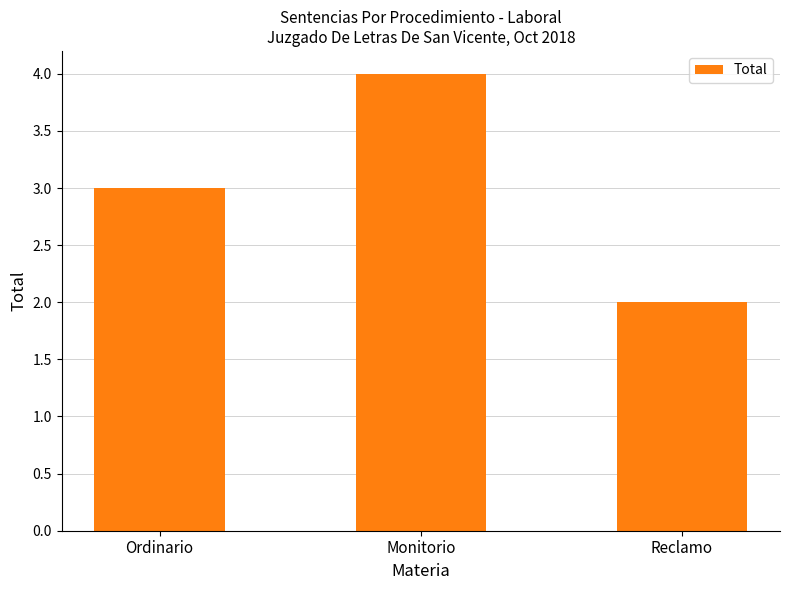

The chart shows a value of 3 at Ordinario. True or false?

True